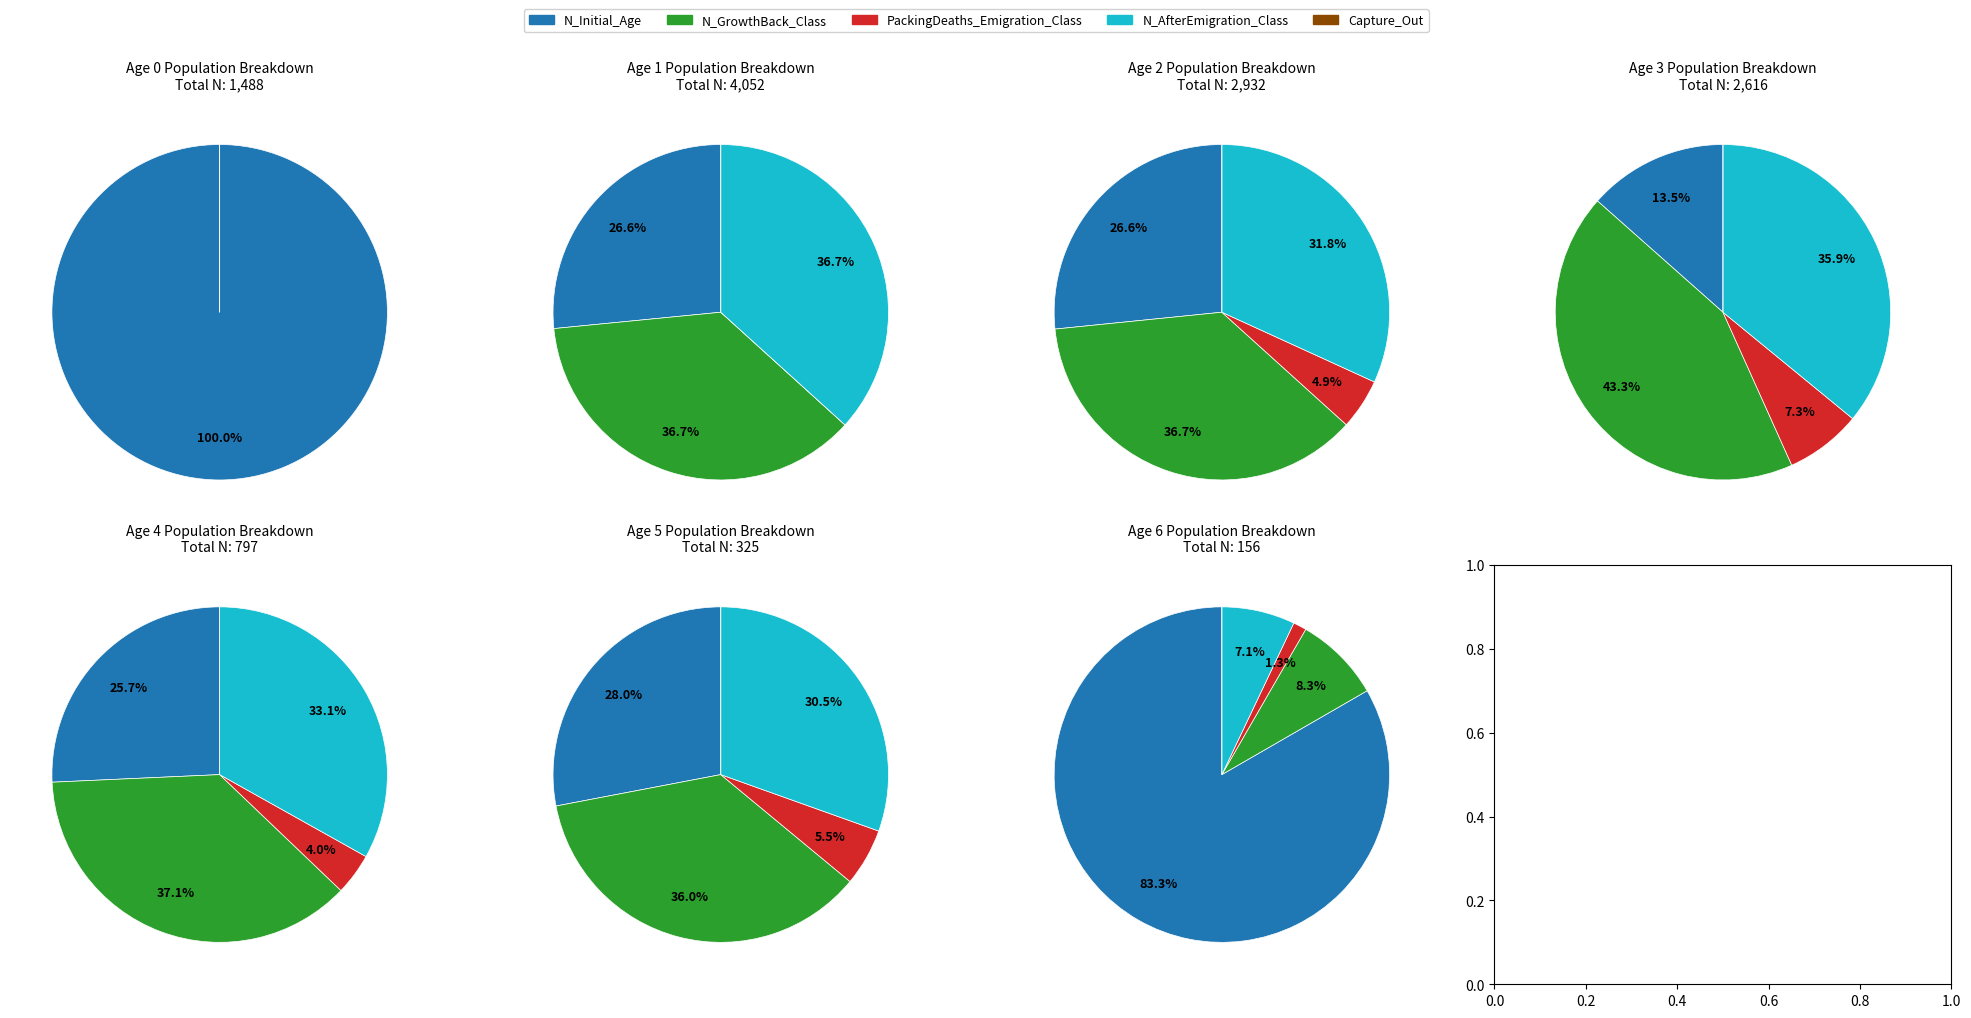

True or false: 0 accounts for 45% of the total.

False